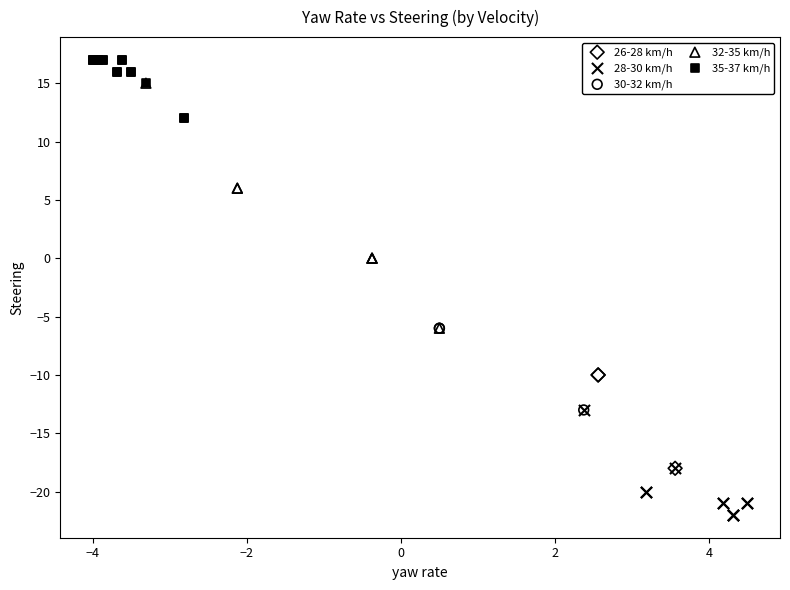

Which series reaches the maximum Y coordinate?

35-37 km/h